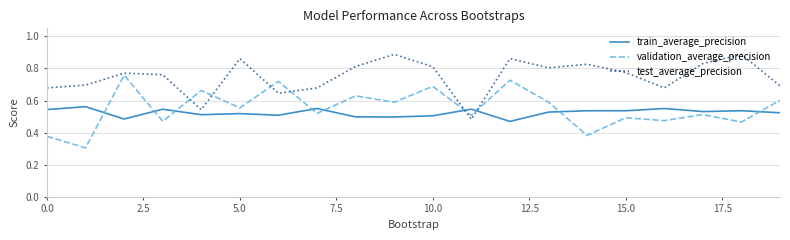

True or false: validation_average_precision and train_average_precision cross at least once.

True